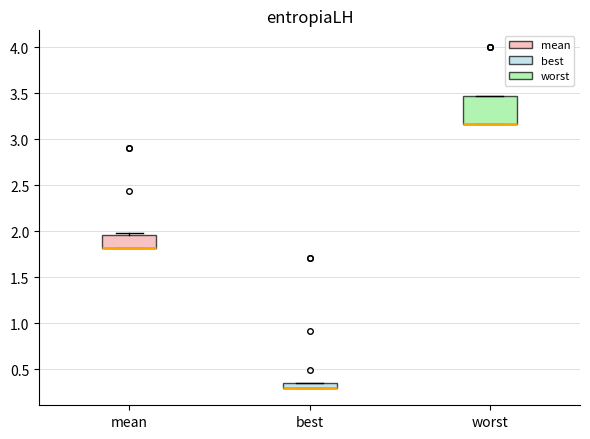

Which box is the tallest, from its lower edge to its upper edge?

worst